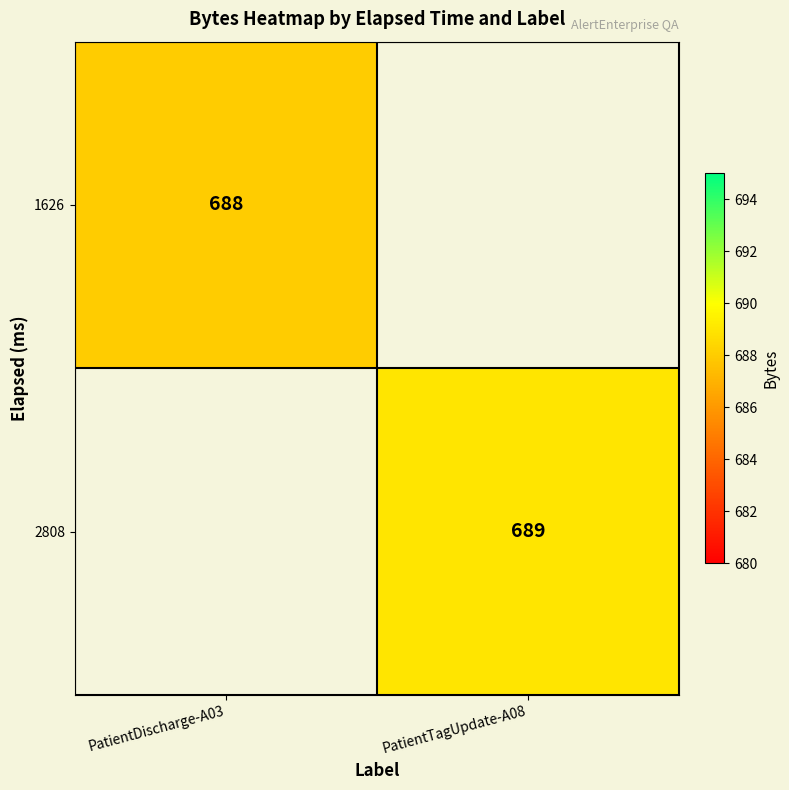

Is the value of 2808 at PatientTagUpdate-A08 greater than the value of 1626 at PatientDischarge-A03?

Yes